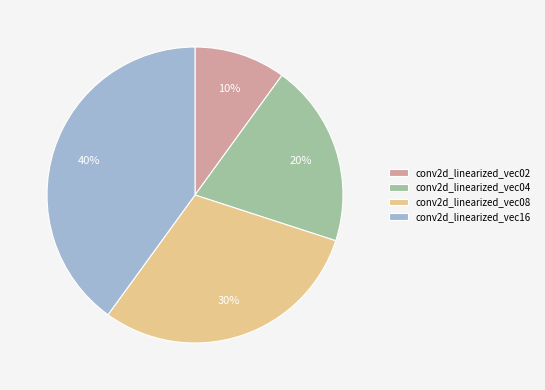

Combined, do conv2d_linearized_vec08 and conv2d_linearized_vec16 account for over 50%?

Yes